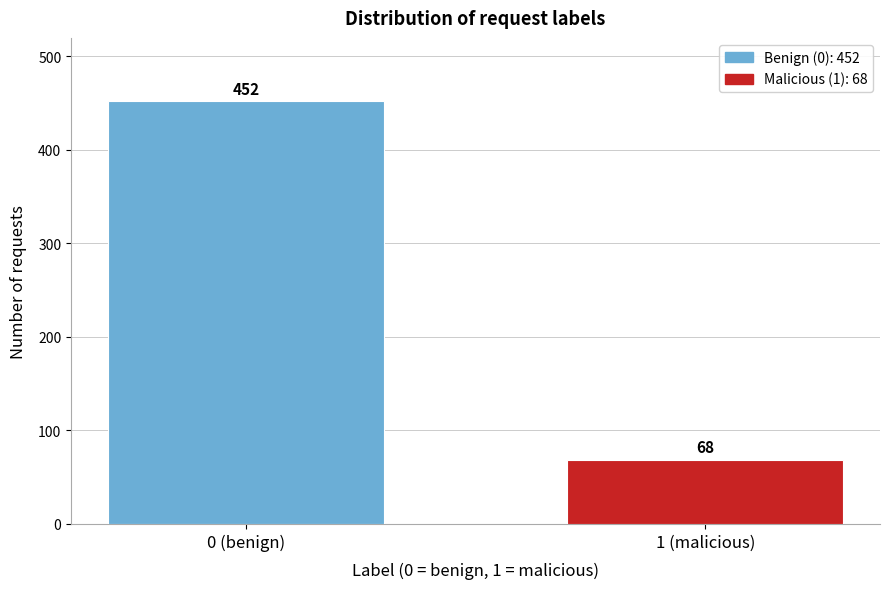

Reading left to right, transcribe all the data shown in this chart.

452	68